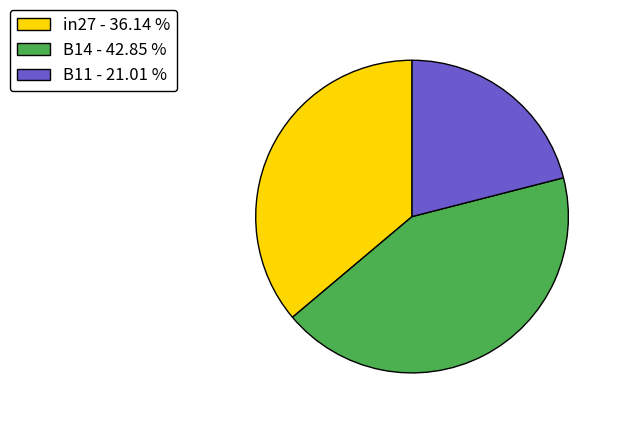

The B14 slice represents 33% of the pie. True or false?

False